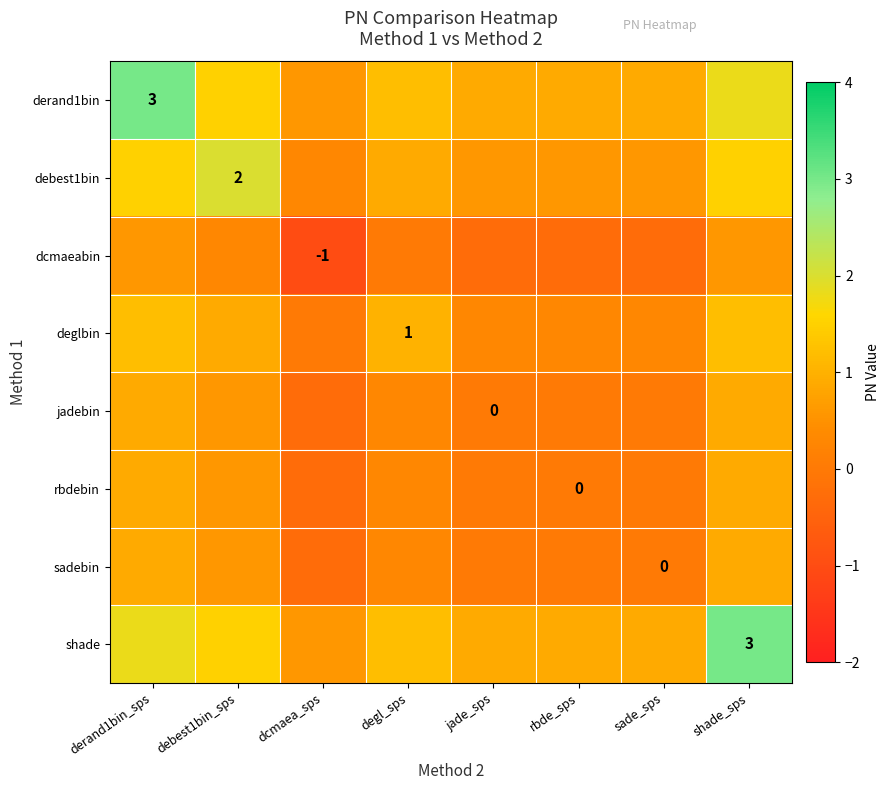

The value of jadebin at jade_sps is 0.0. True or false?

True